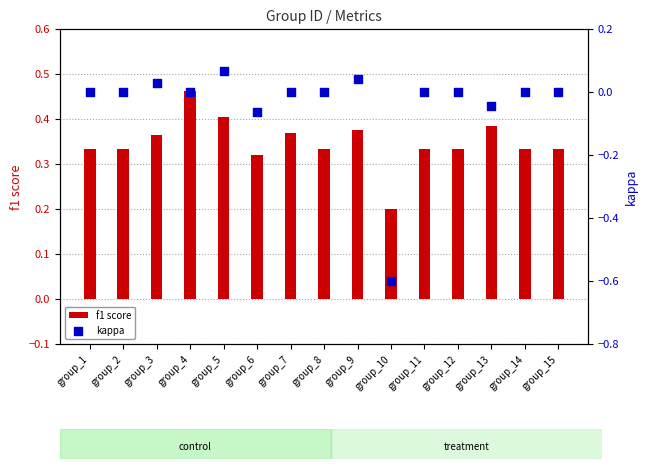

Which series has the widest spread of Y values?

kappa